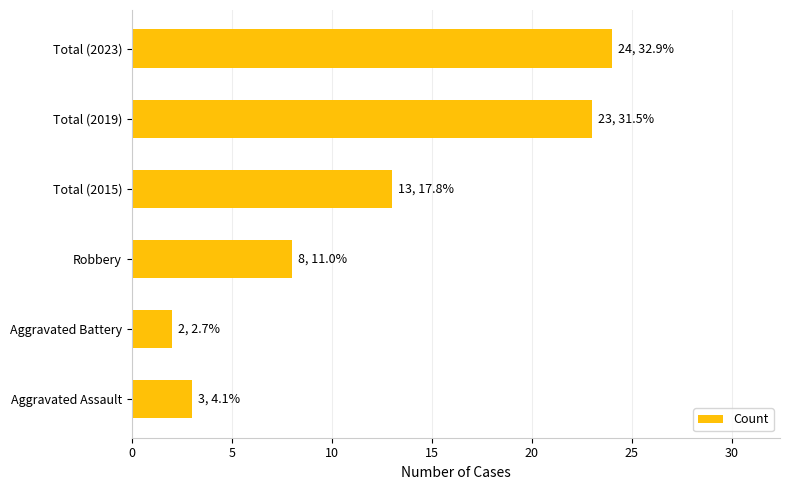

The value at Aggravated Battery is 3. True or false?

False